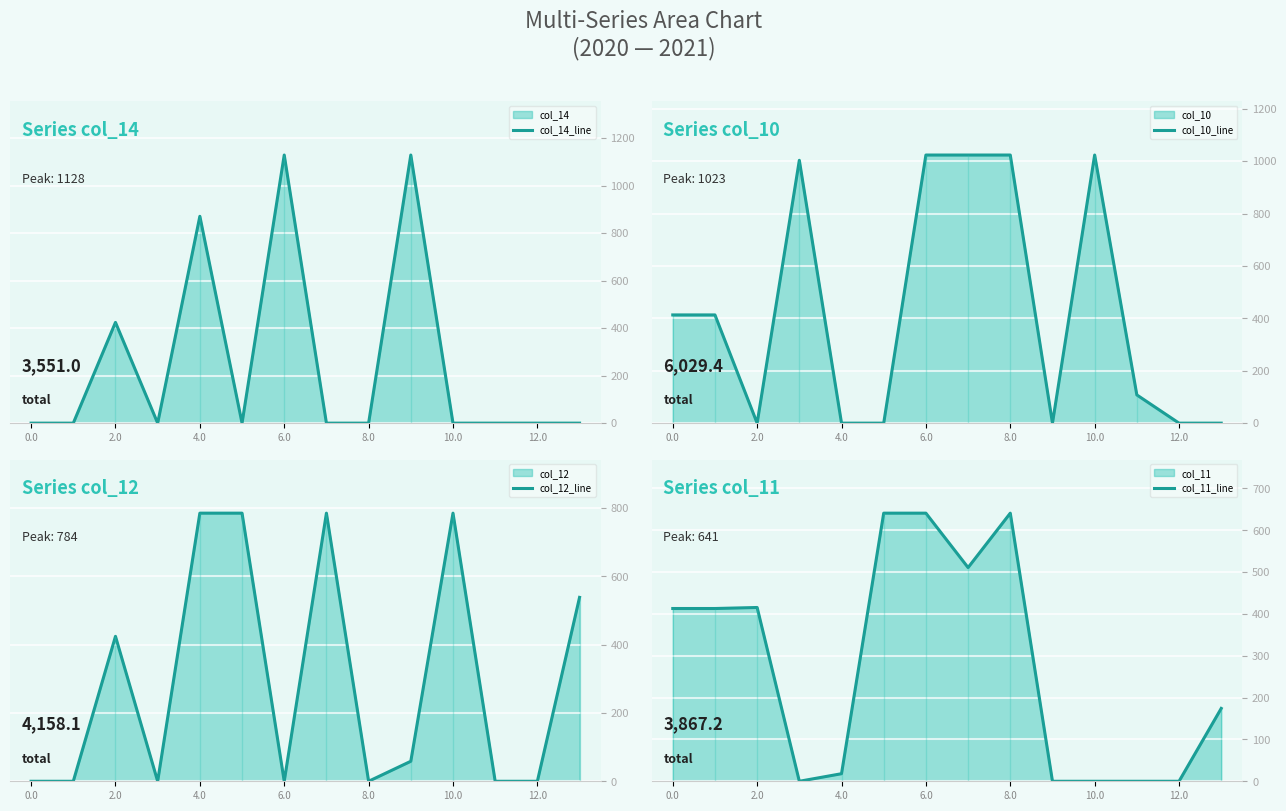

At how many categories does at least one series exceed 1037?

2